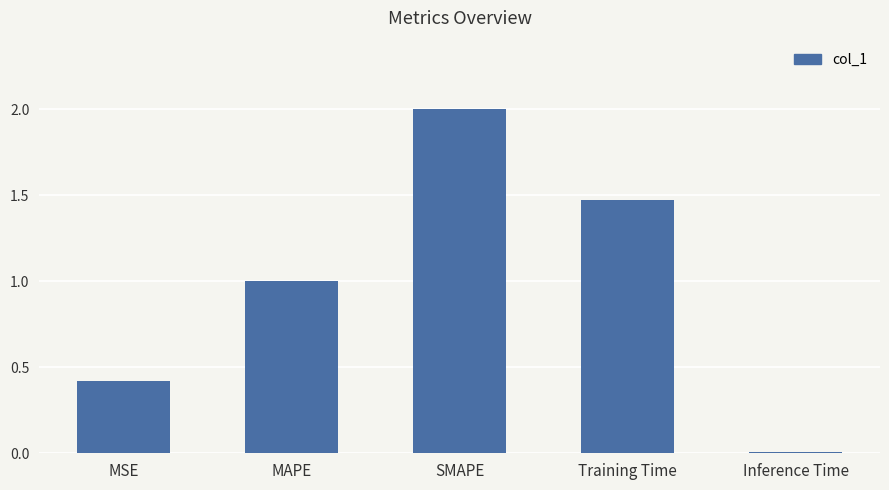

The chart shows a value of 0.7 at MSE. True or false?

False